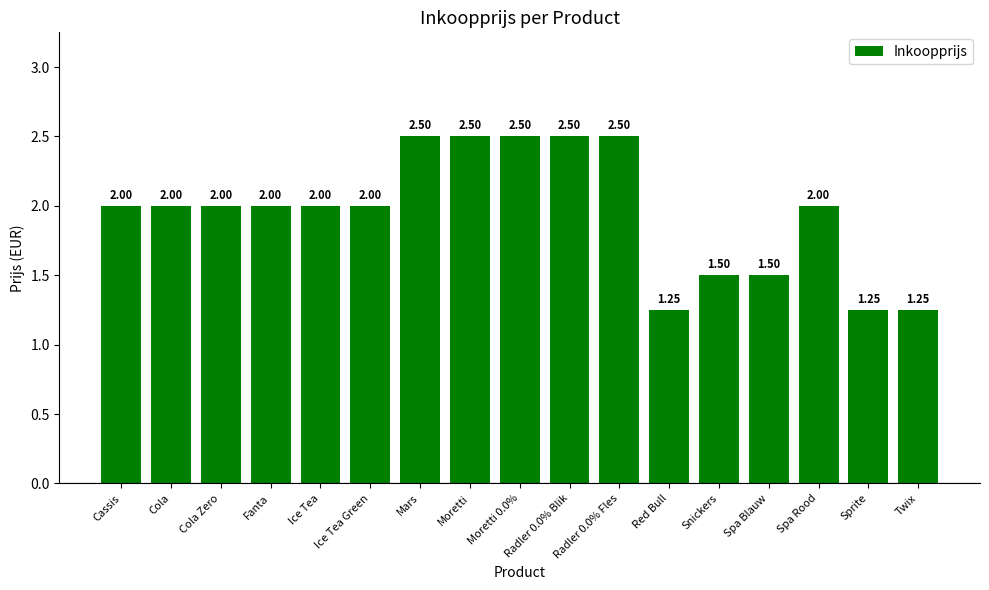

What is the ratio of the value at Ice Tea to the value at Fanta?

1.0